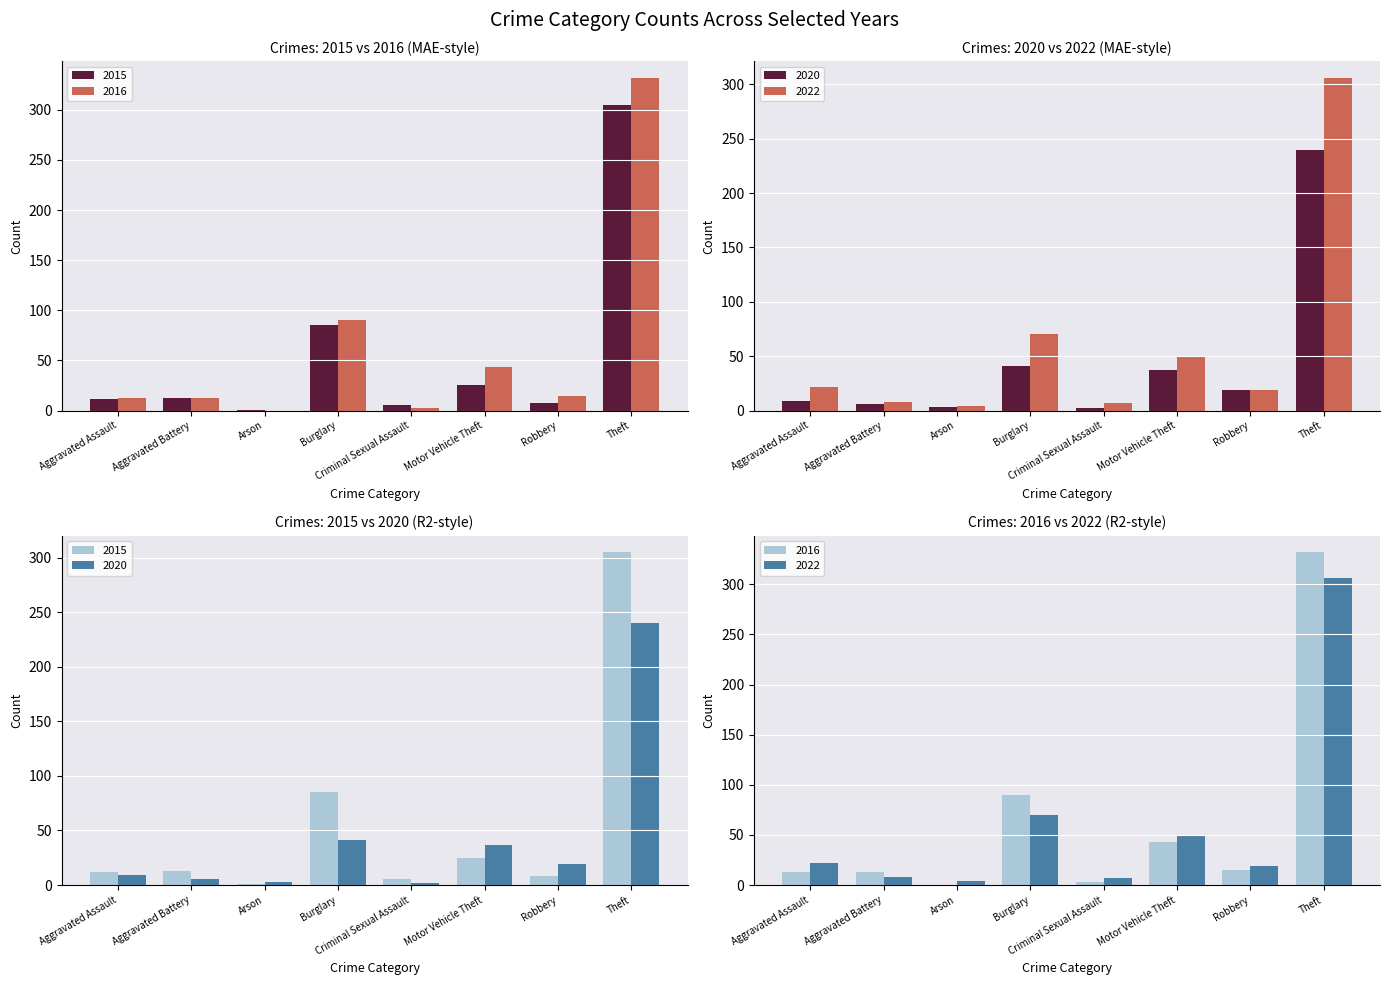

Which series has the largest total across all categories?

2016